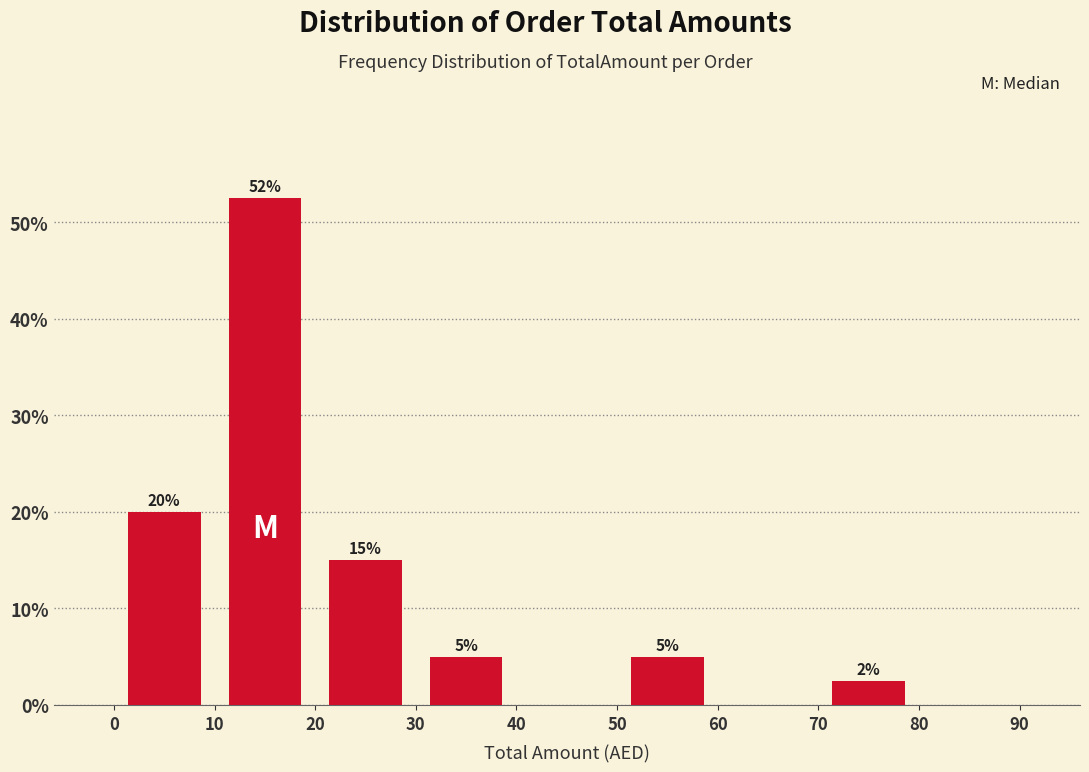

Over which range of the x-axis is the bar tallest?

10 to 20